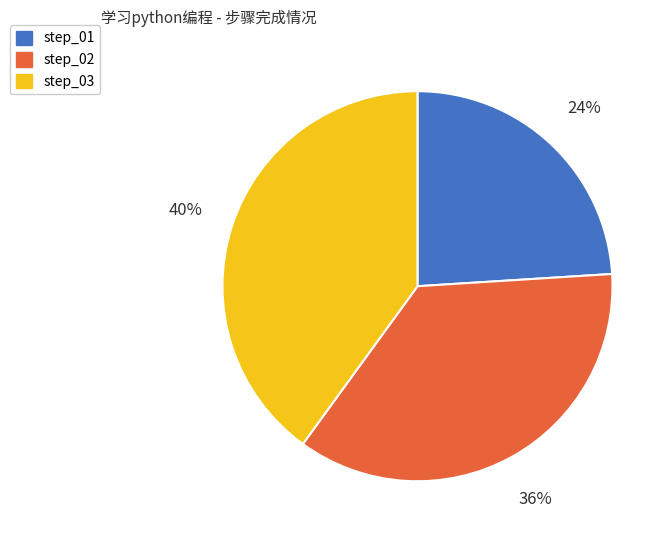

To the nearest percent, what is the difference between the step_02 and step_03 slice percentages?

4%